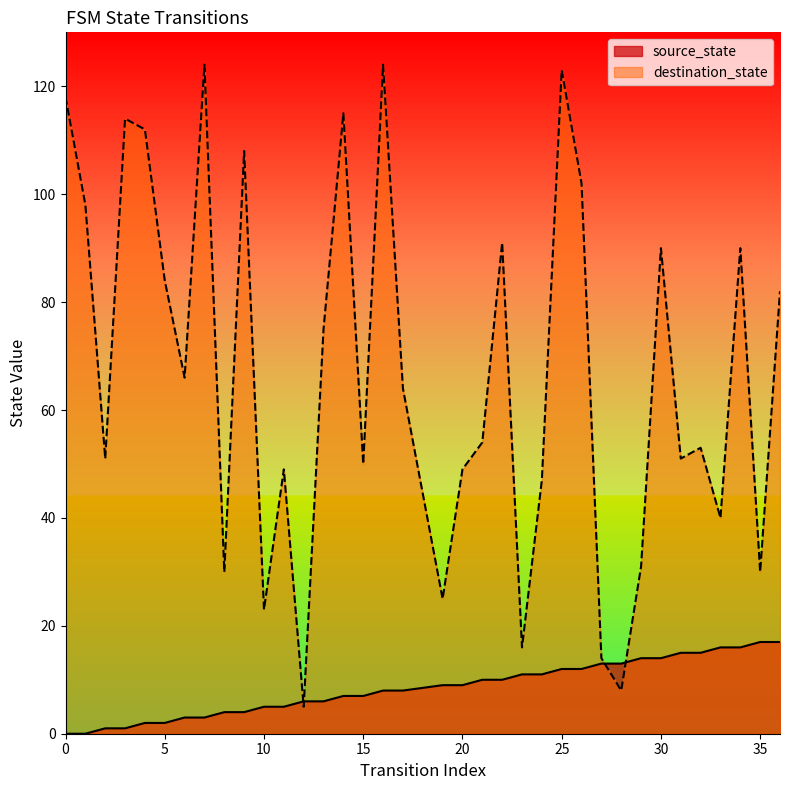

The source_state series shows 9 at 19. True or false?

True